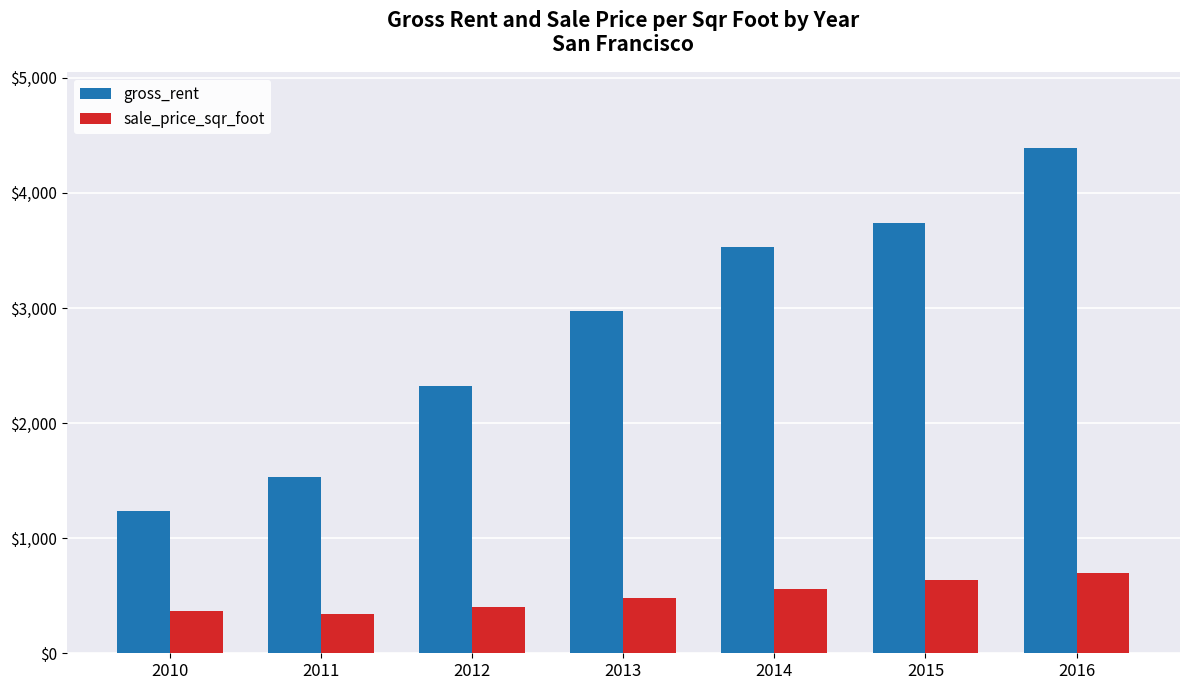

Reading left to right, transcribe all the data shown in this chart.

gross_rent: 1239.0	1530.0	2324.0	2971.0	3528.0	3739.0	4390.0
sale_price_sqr_foot: 369.3	341.9	399.4	483.6	556.3	632.5	697.6